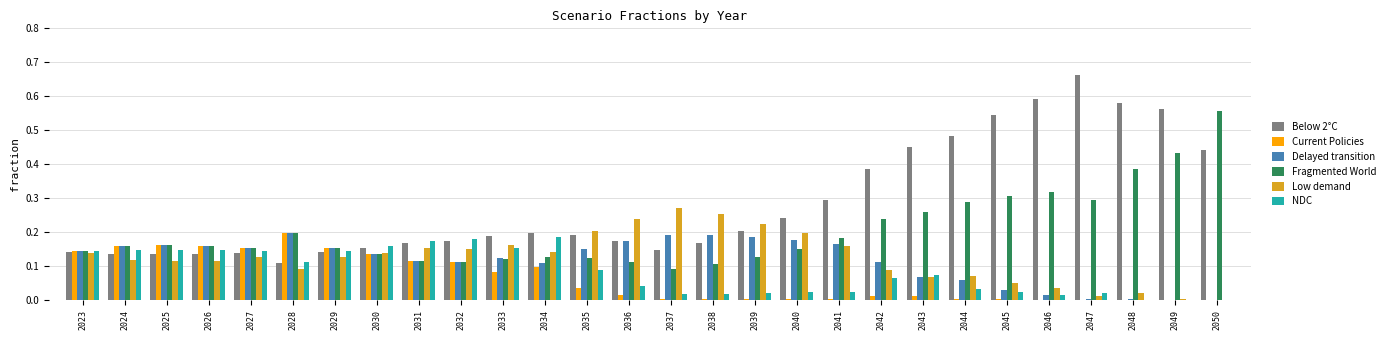

Which label corresponds to the largest value in the chart?

2047